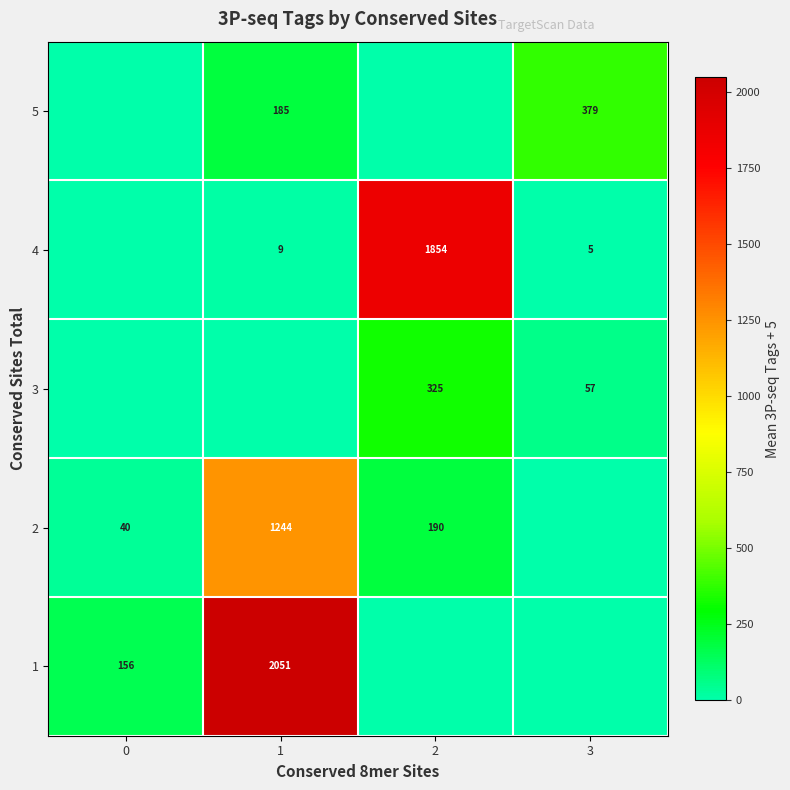

Read the row_0 value at 0.

156.0